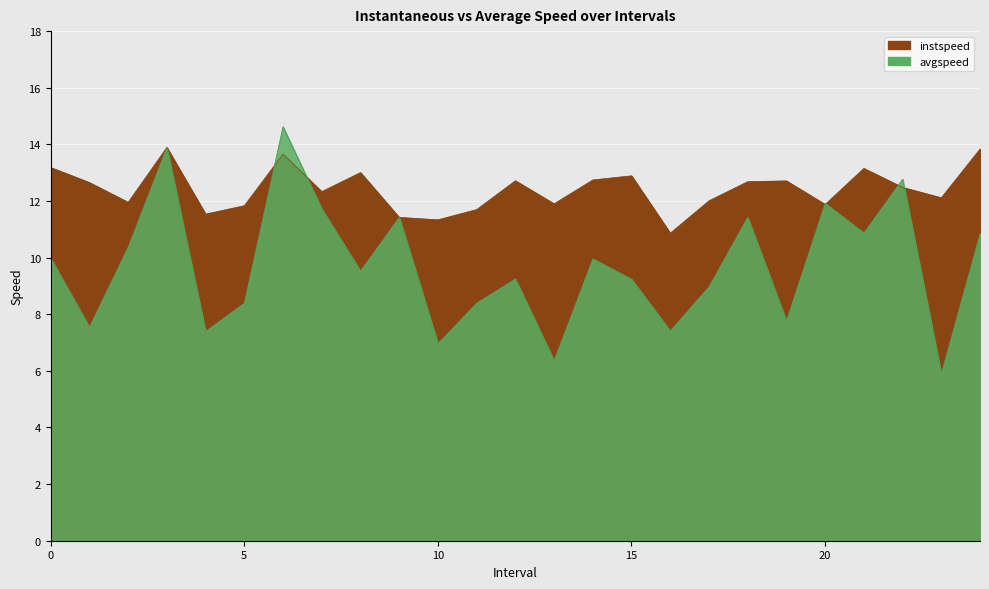

The avgspeed series shows 7.5 at 1.0. True or false?

True